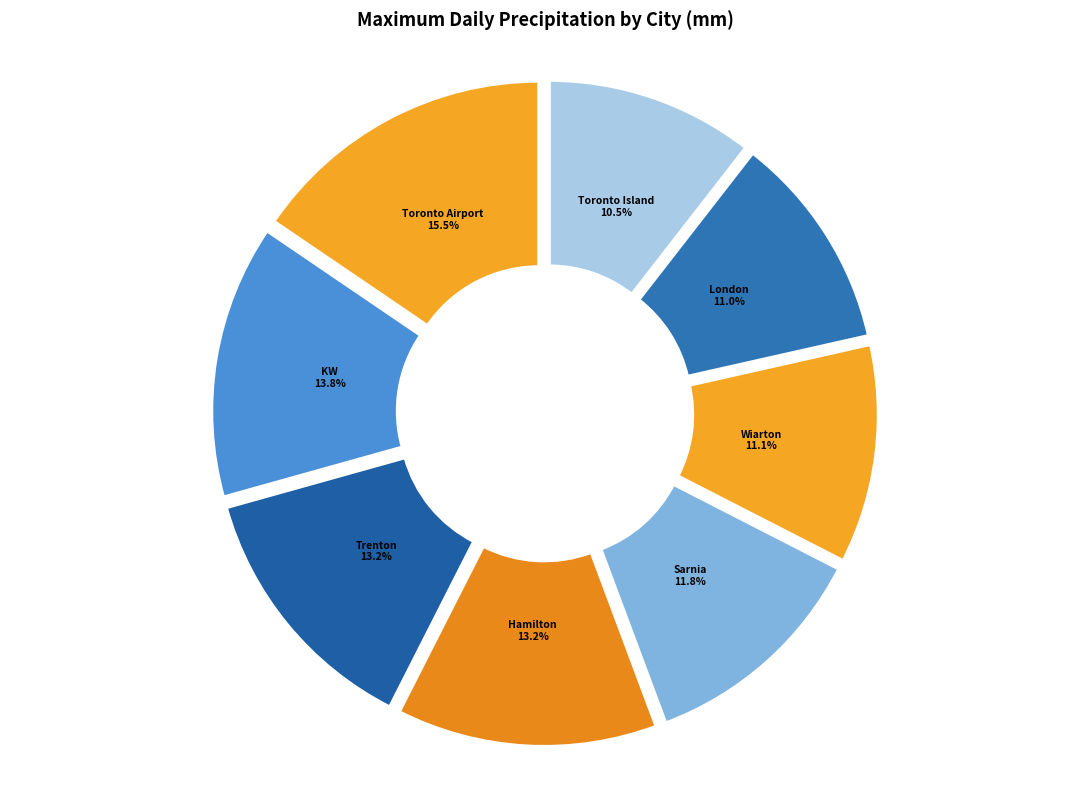

What is the ratio of the value at Hamilton to the value at Wiarton?

1.2